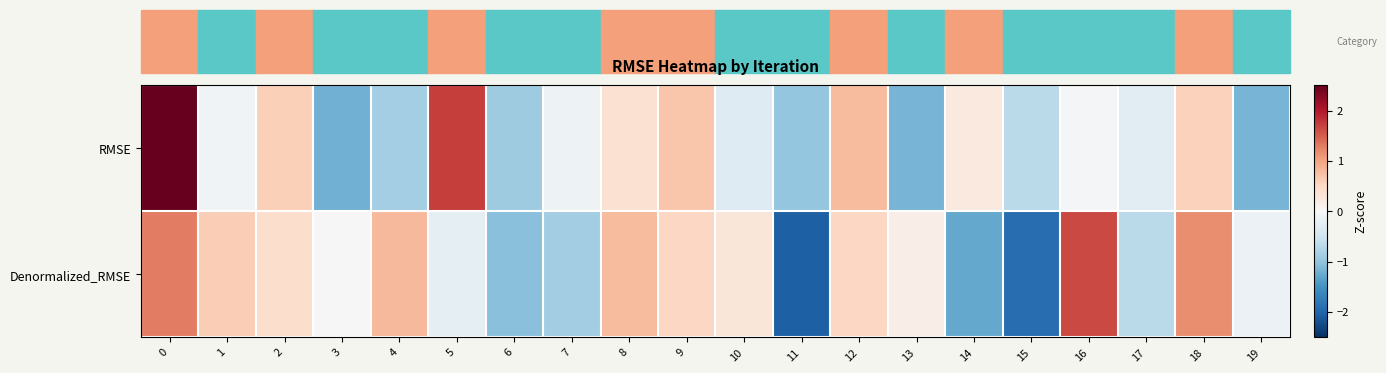

Reading left to right, transcribe all the data shown in this chart.

row_0: 2.8	-0.1	0.6	-1.2	-0.8	1.7	-0.9	-0.1	0.4	0.7	-0.3	-1.0	0.8	-1.2	0.2	-0.7	-0.1	-0.3	0.6	-1.2
row_1: 1.3	0.6	0.4	-0.0	0.8	-0.2	-1.0	-0.9	0.8	0.5	0.3	-2.0	0.5	0.2	-1.3	-1.9	1.7	-0.7	1.2	-0.1